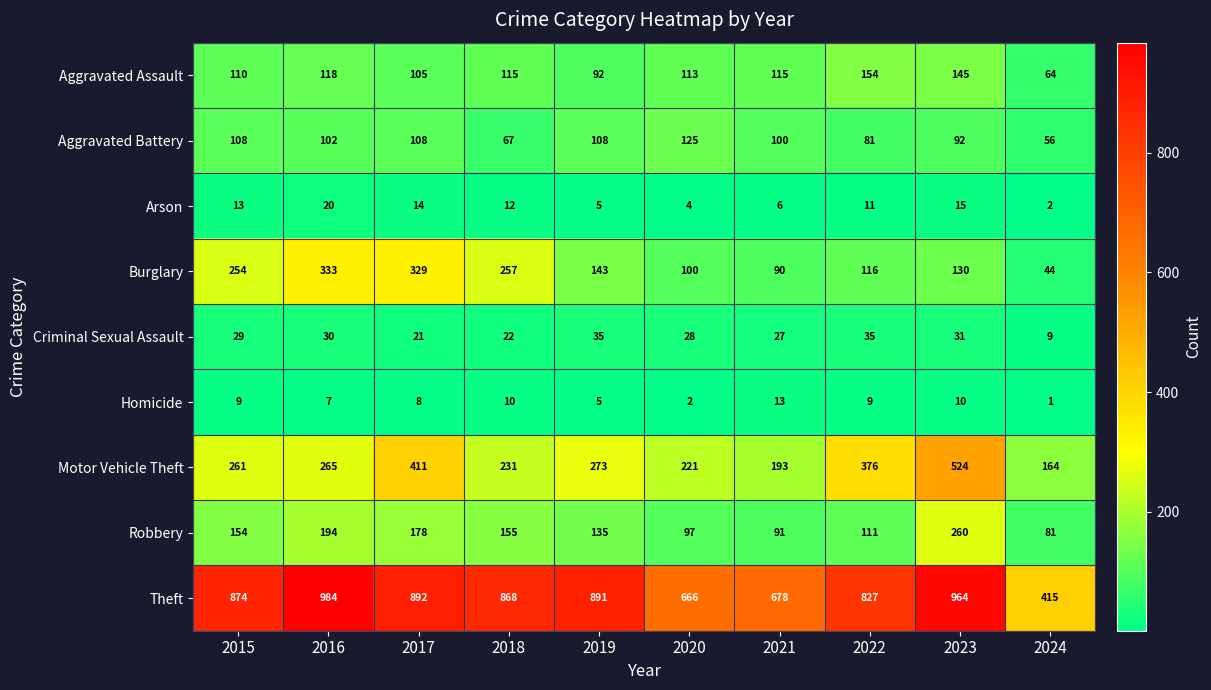

How many data points does each series have?

10